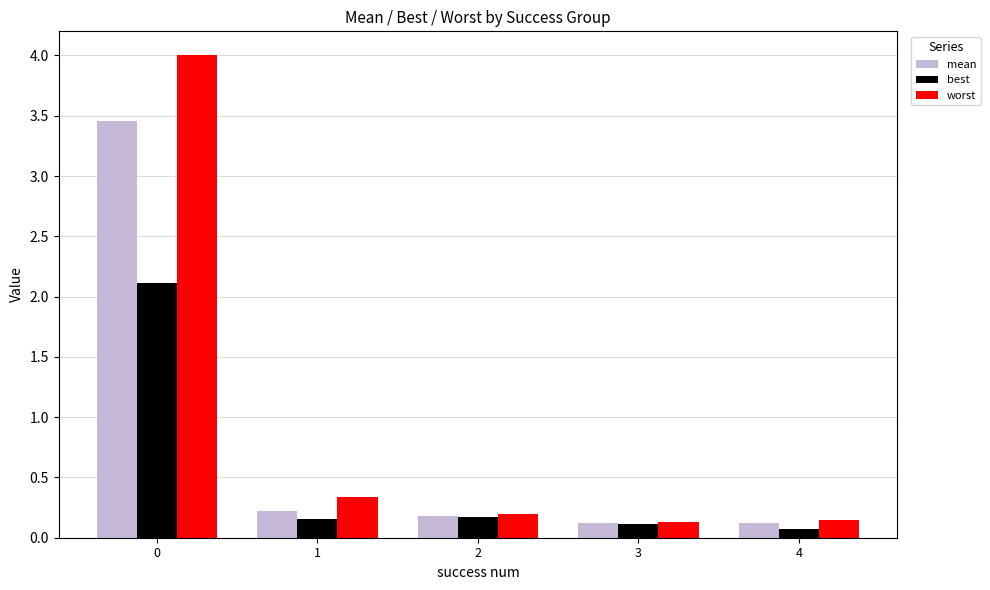

At 0, list the series in order from largest to smallest.

worst, mean, best